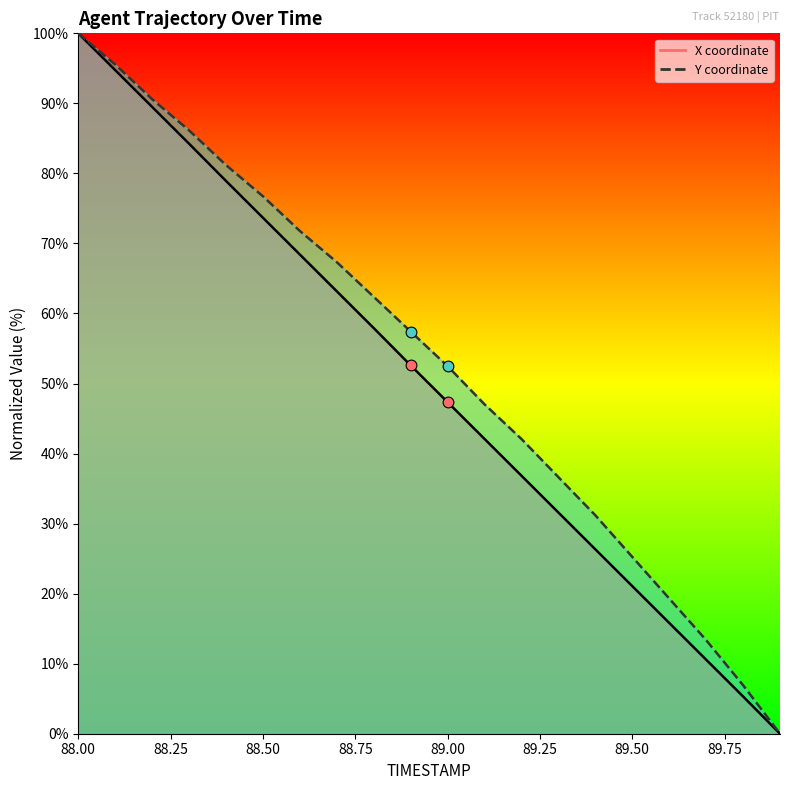

Which series reaches the maximum Y coordinate?

X_line